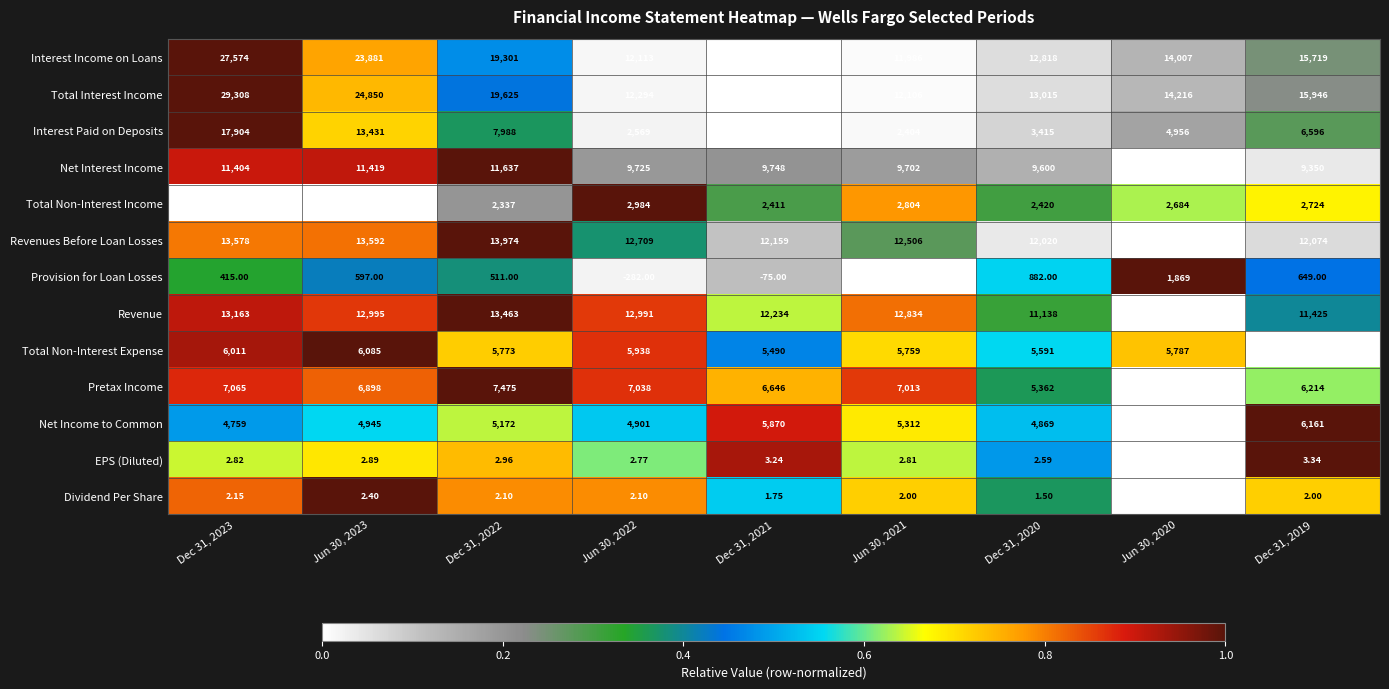

At which category is the sum across all series the highest?

Dec 31, 2023